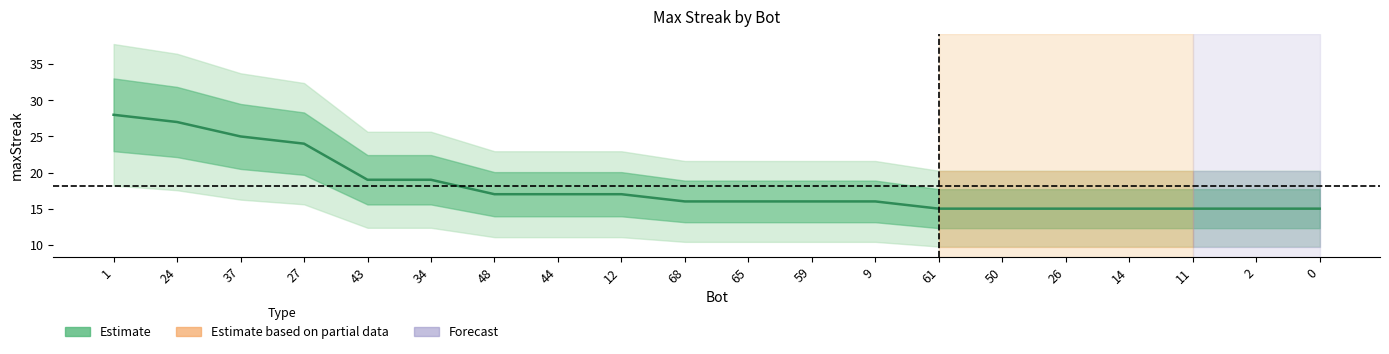

Reading left to right, transcribe all the data shown in this chart.

1=28	24=27	37=25	27=24	43=19	34=19	48=17	44=17	12=17	68=16	65=16	59=16	9=16	61=15	50=15	26=15	14=15	11=15	2=15	0=15